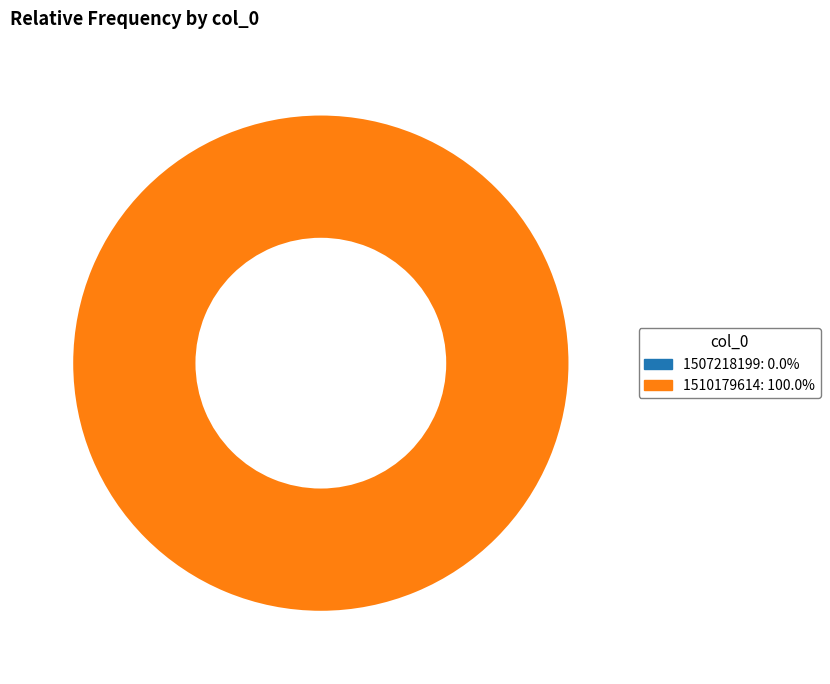

Between 1510179614 and 1507218199, which is larger?

1510179614